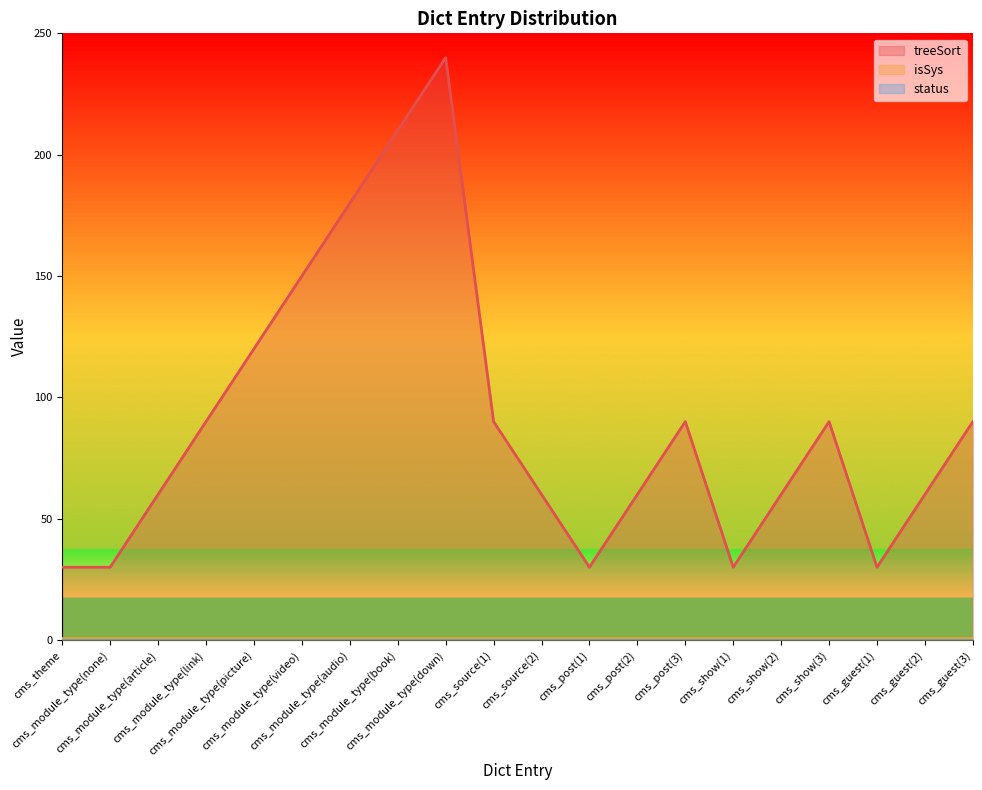

What is the sum of all isSys values?

20